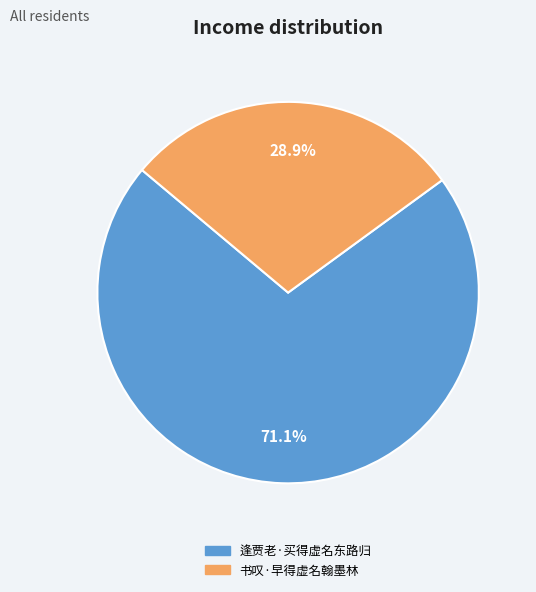

Does any single category account for the majority?

Yes